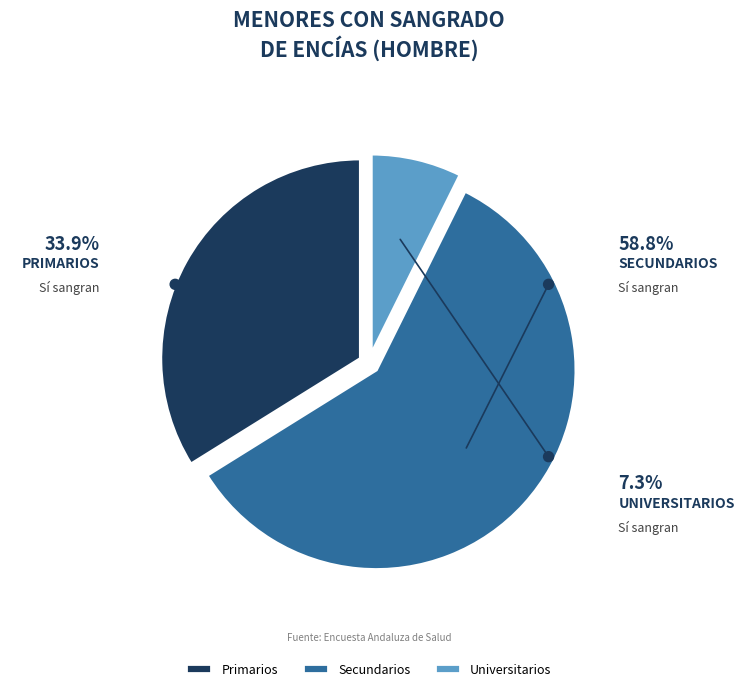

Is there a majority slice in this chart?

Yes